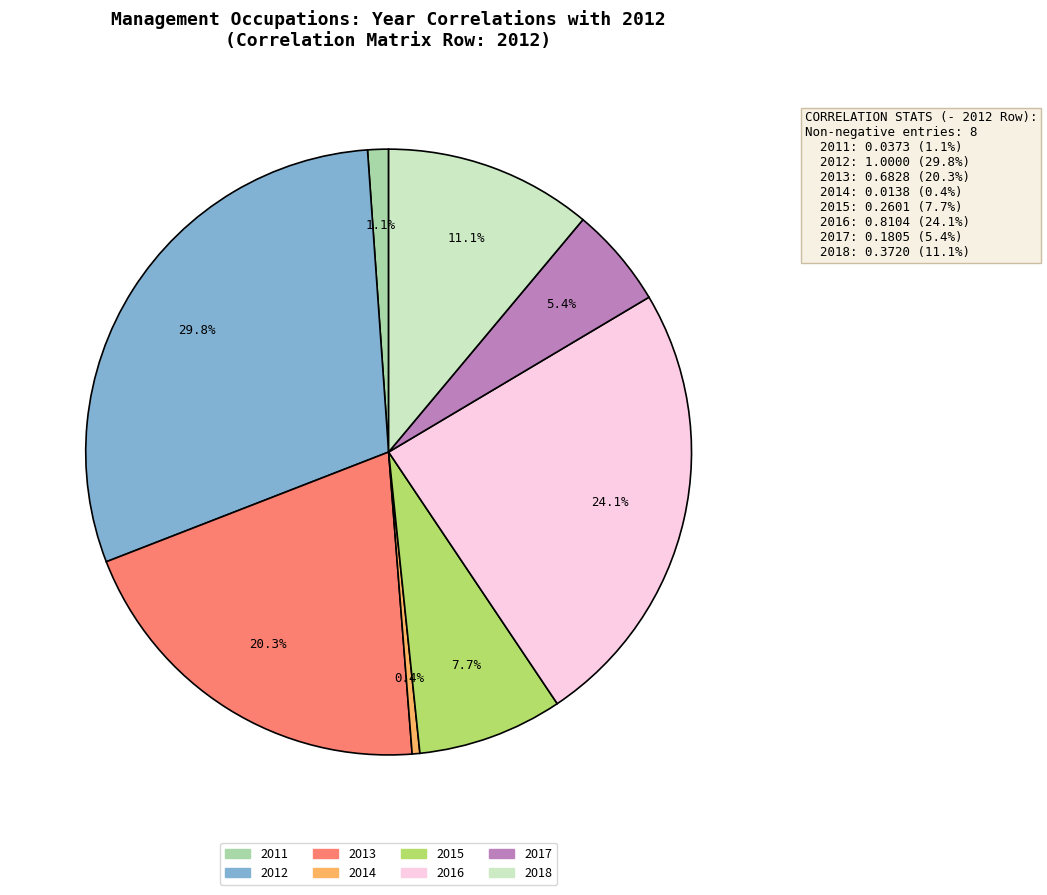

To the nearest percent, what is the average slice percentage?

12%